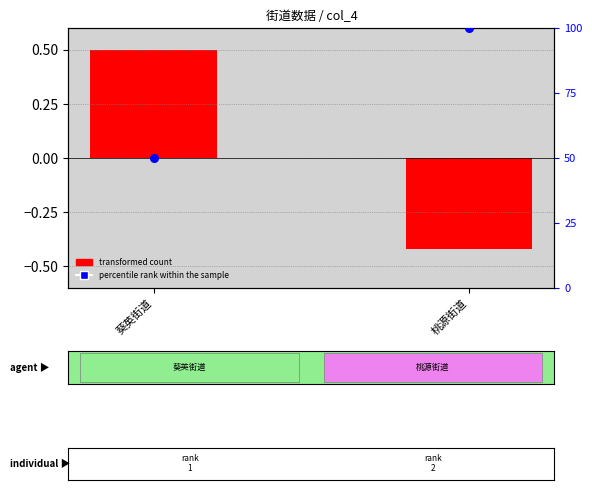

What is the total value across all series at 葵英街道?

50.5